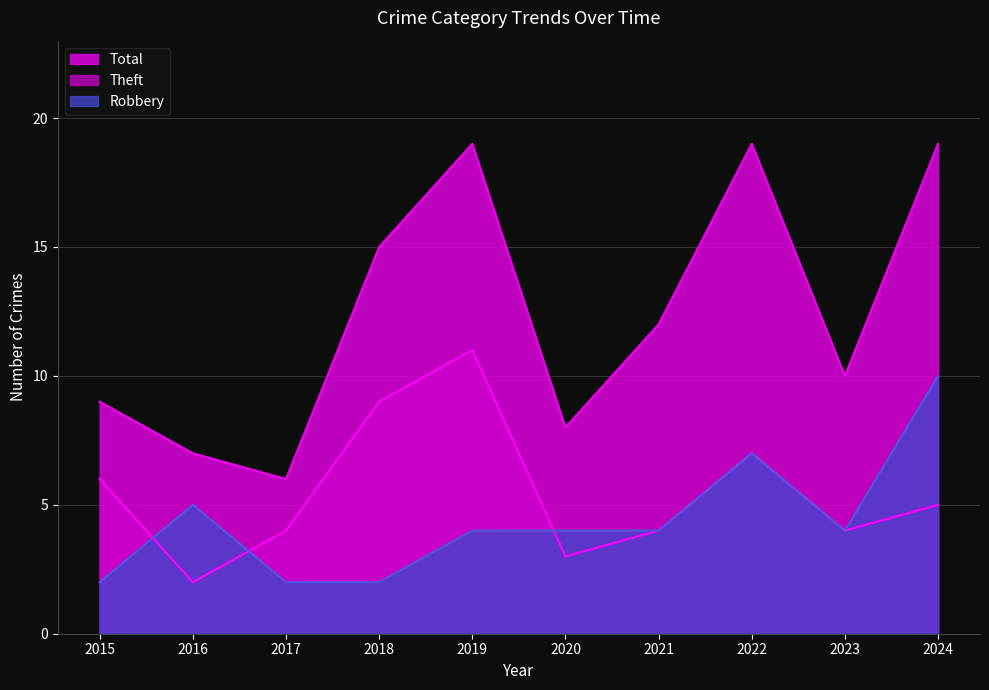

Between 2023 and 2022, which is larger?

2022